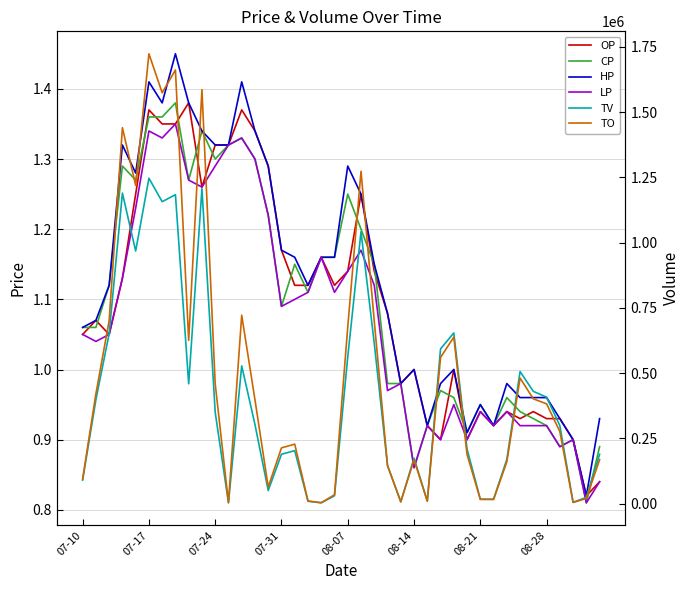

At how many categories does at least one series exceed 486665?

15